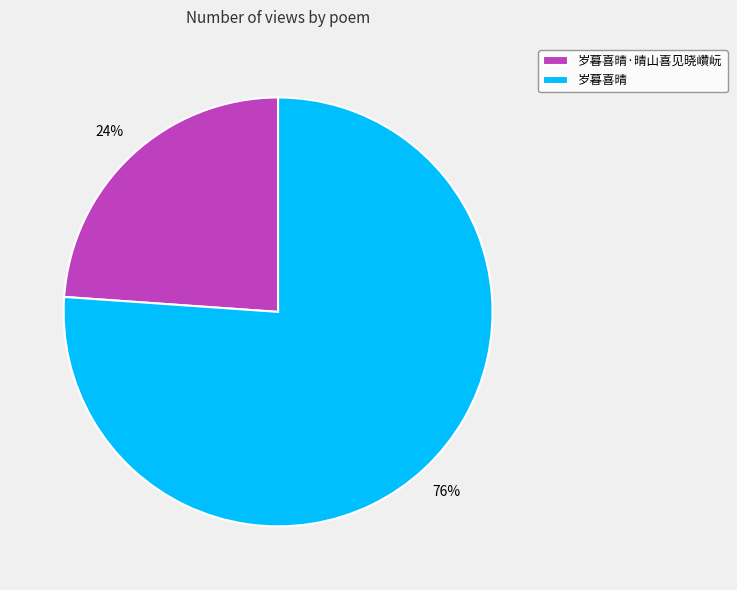

Is 岁暮喜晴 the majority of the pie?

Yes